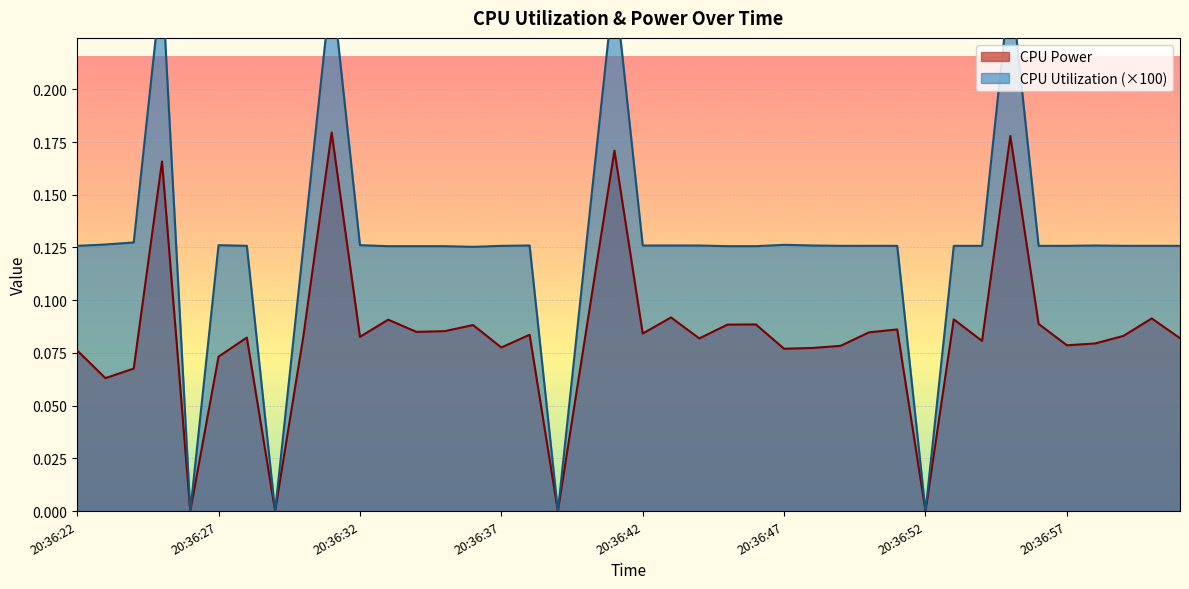

True or false: CPU Power and CPU Utilization intersect in this chart.

False